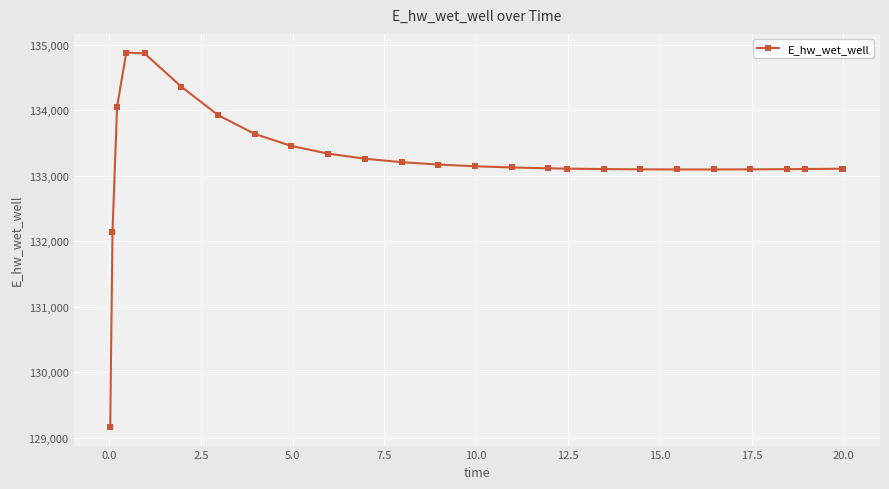

What is the difference between the maximum and minimum values?

5715.2